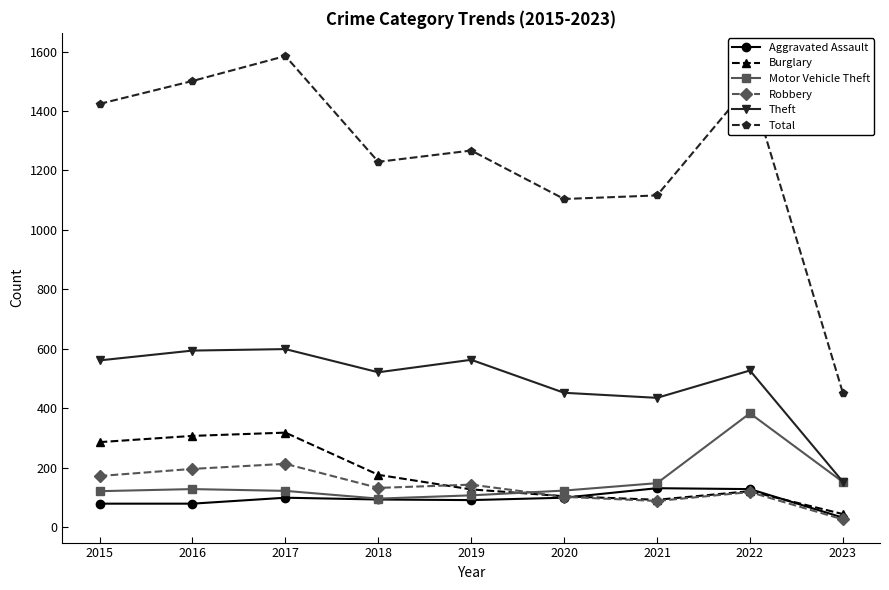

How many distinct data groups are displayed?

6